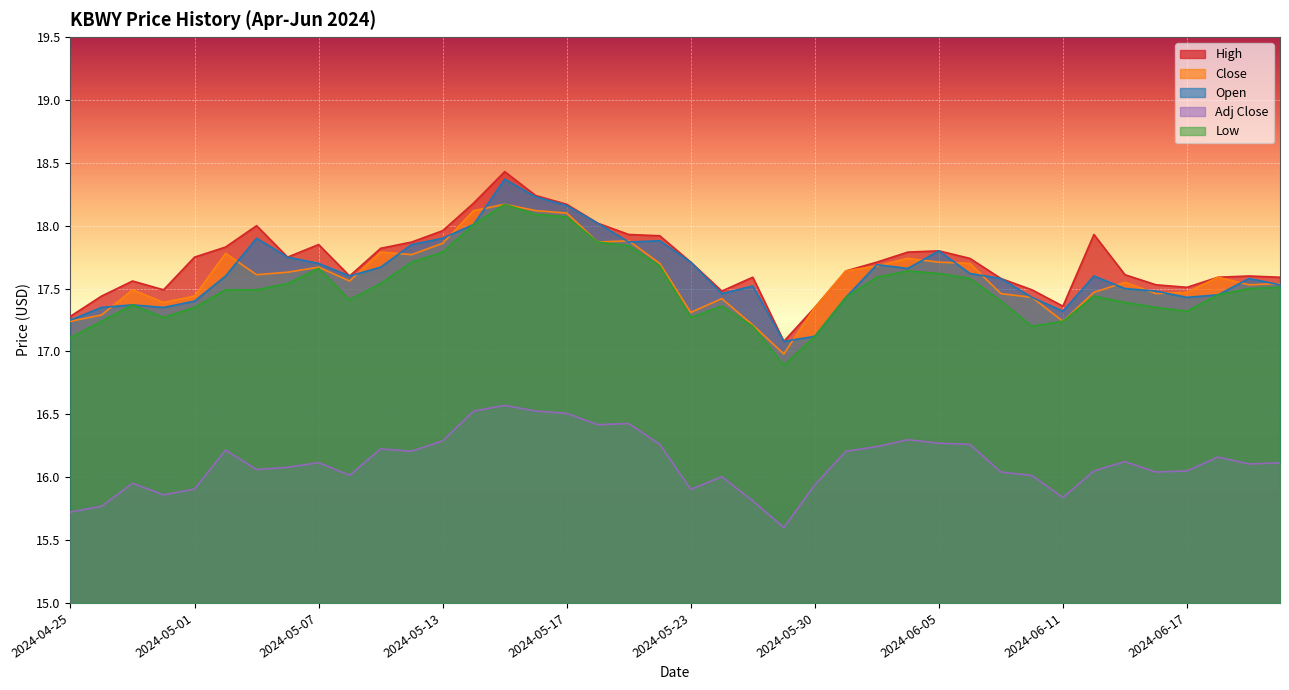

Which has a higher value, 2024-06-13 or 2024-06-17?

2024-06-13